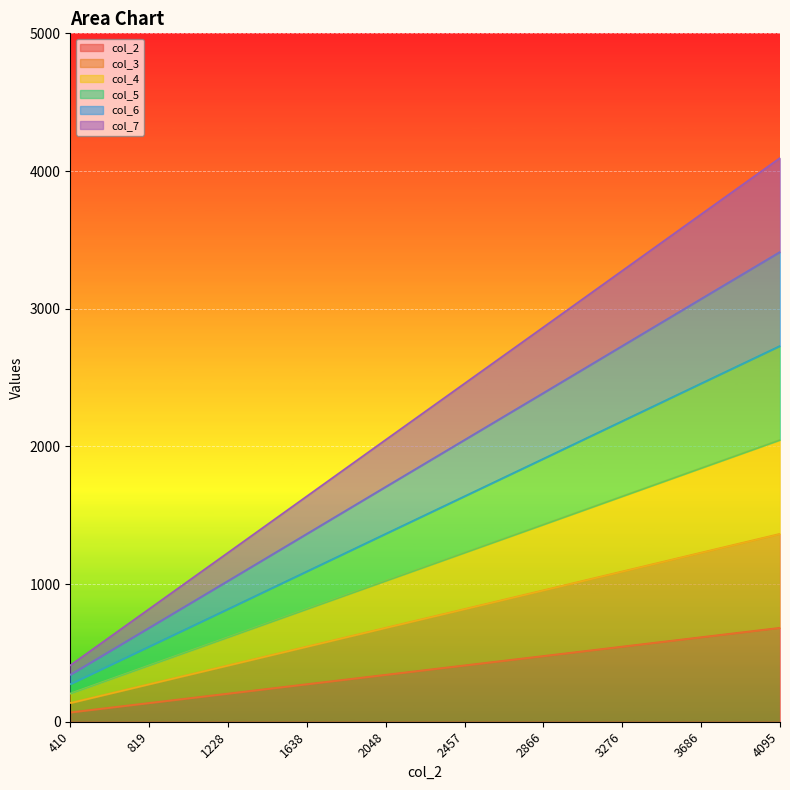

Does the chart display data point markers on the line(s)?

No